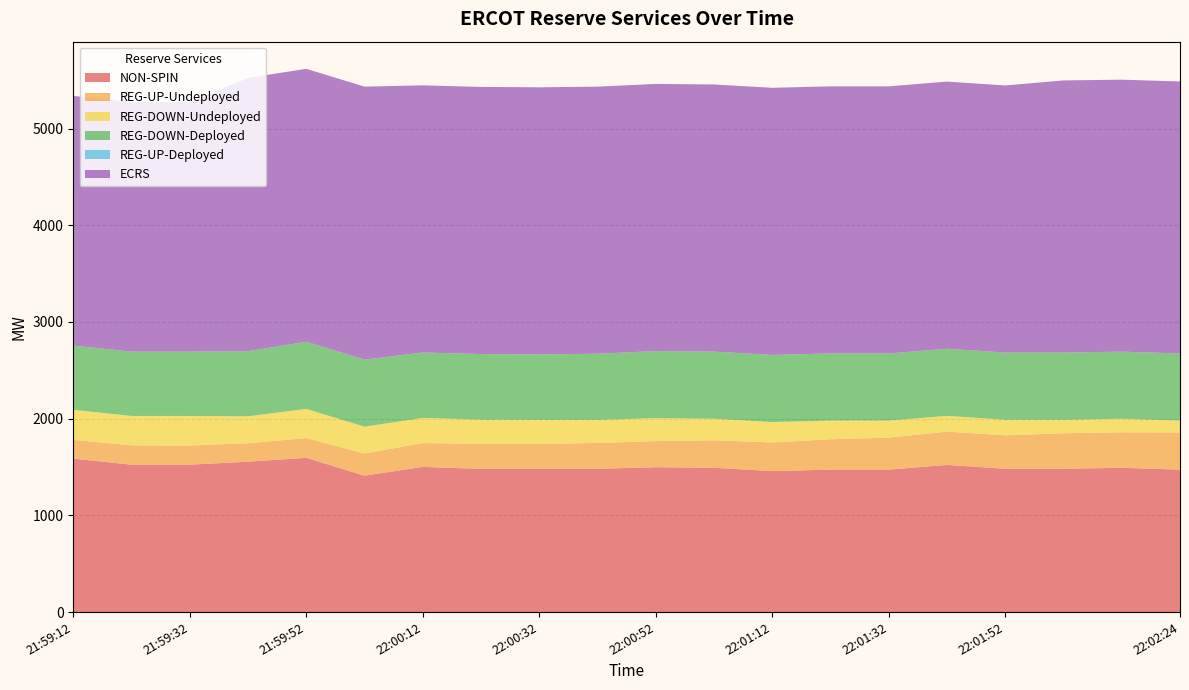

Reading right to left, extract all data points from this chart.

NON-SPIN: 1473	1492	1482	1482	1522	1473	1473	1458	1492	1498	1481	1481	1481	1501	1411	1595	1555	1524	1524	1587
REG-UP-Undeployed: 384	367	367	346	344	331	314	296	284	270	268	258	259	247	229	204	191	198	200	194
REG-DOWN-Undeployed: 123	140	140	161	163	176	193	211	223	237	239	249	250	260	277	302	278	306	304	310
REG-DOWN-Deployed: 694	694	694	694	694	694	694	694	694	694	683	676	678	676	694	694	674	665	665	665
REG-UP-Deployed: 0	0	0	0	0	0	0	0	0	0	0	0	0	0	0	0	0	0	0	0
ECRS: 2812	2812	2814	2762	2762	2762	2762	2762	2762	2762	2762	2762	2762	2762	2822	2822	2825	2581	2581	2581